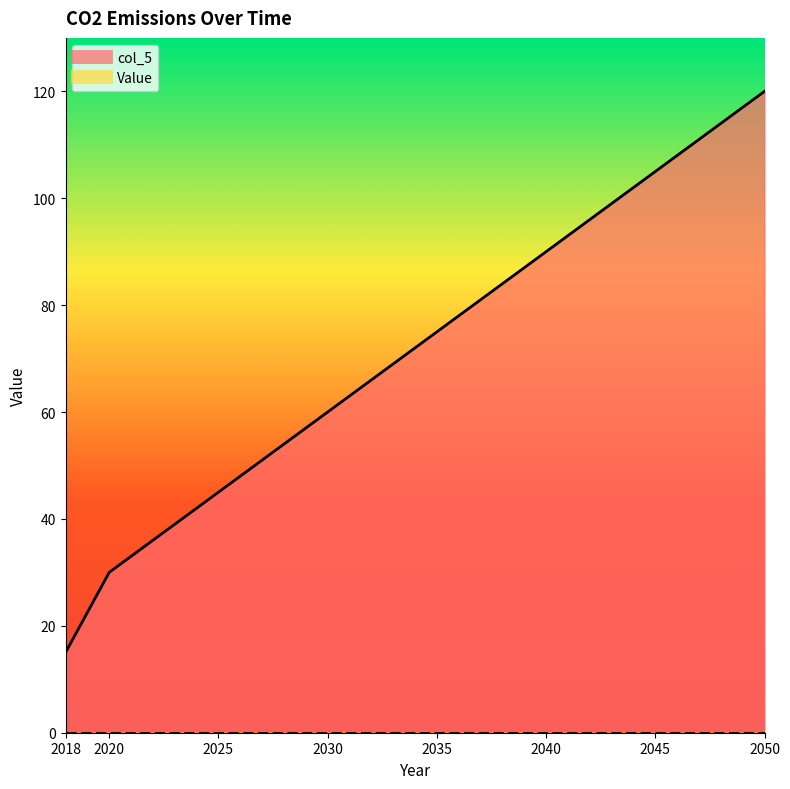

Does the chart have visible grid lines?

No